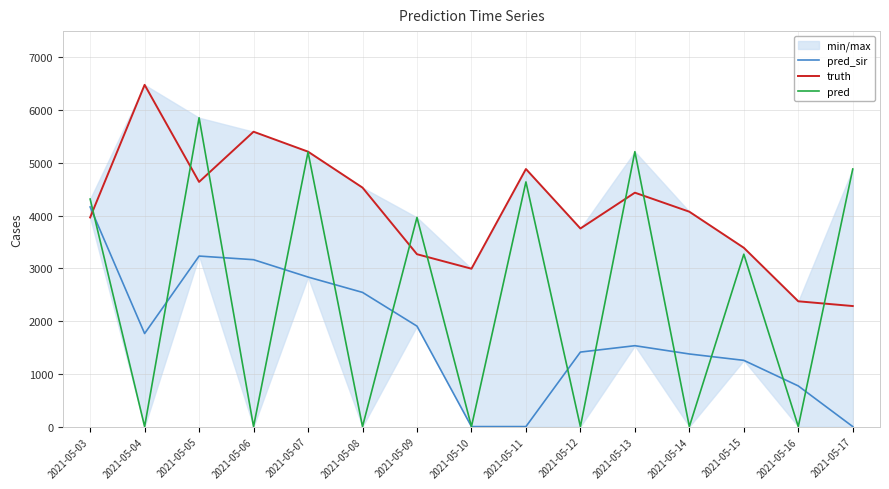

List the series in order of their peak value, lowest first.

pred_sir, pred, truth